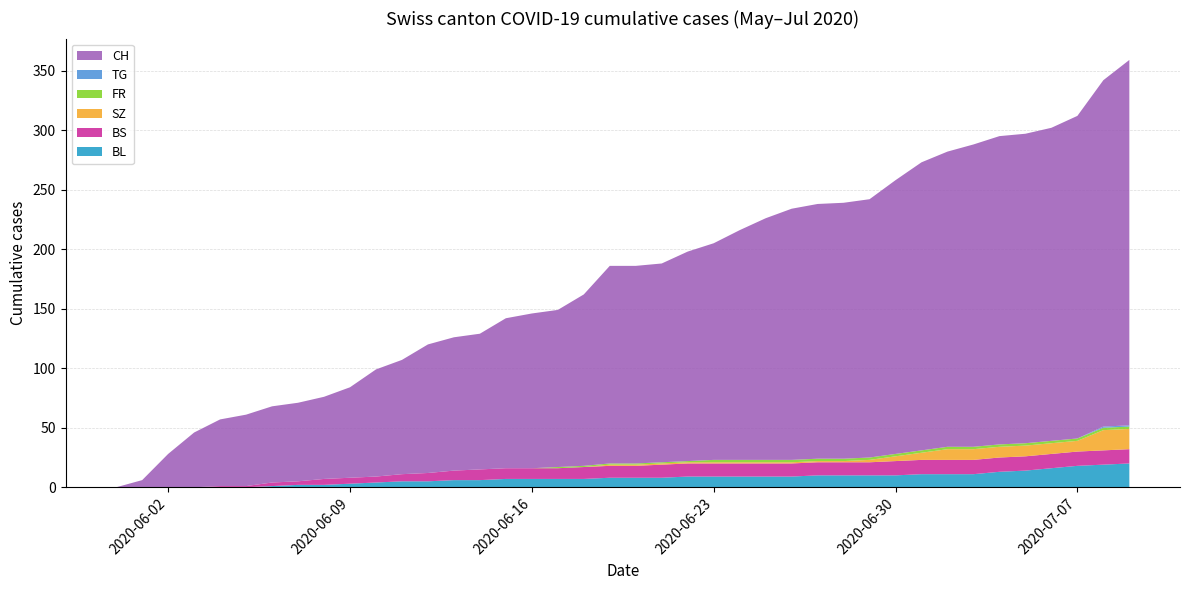

Reading left to right, list all the values displayed in this chart.

CH: 2020-05-31=0	2020-06-01=6	2020-06-02=28	2020-06-03=46	2020-06-04=56	2020-06-05=60	2020-06-06=64	2020-06-07=66	2020-06-08=69	2020-06-09=76	2020-06-10=90	2020-06-11=96	2020-06-12=108	2020-06-13=112	2020-06-14=114	2020-06-15=126	2020-06-16=130	2020-06-17=132	2020-06-18=144	2020-06-19=166	2020-06-20=166	2020-06-21=167	2020-06-22=176	2020-06-23=182	2020-06-24=193	2020-06-25=203	2020-06-26=211	2020-06-27=214	2020-06-28=215	2020-06-29=217	2020-06-30=230	2020-07-01=242	2020-07-02=248	2020-07-03=254	2020-07-04=259	2020-07-05=260	2020-07-06=263	2020-07-07=271	2020-07-08=291	2020-07-09=307
BL: 2020-05-31=0	2020-06-01=0	2020-06-02=0	2020-06-03=0	2020-06-04=0	2020-06-05=0	2020-06-06=1	2020-06-07=2	2020-06-08=2	2020-06-09=3	2020-06-10=4	2020-06-11=5	2020-06-12=5	2020-06-13=6	2020-06-14=6	2020-06-15=7	2020-06-16=7	2020-06-17=7	2020-06-18=7	2020-06-19=8	2020-06-20=8	2020-06-21=8	2020-06-22=9	2020-06-23=9	2020-06-24=9	2020-06-25=9	2020-06-26=9	2020-06-27=10	2020-06-28=10	2020-06-29=10	2020-06-30=10	2020-07-01=11	2020-07-02=11	2020-07-03=11	2020-07-04=13	2020-07-05=14	2020-07-06=16	2020-07-07=18	2020-07-08=19	2020-07-09=20
BS: 2020-05-31=0	2020-06-01=0	2020-06-02=0	2020-06-03=0	2020-06-04=1	2020-06-05=1	2020-06-06=3	2020-06-07=3	2020-06-08=5	2020-06-09=5	2020-06-10=5	2020-06-11=6	2020-06-12=7	2020-06-13=8	2020-06-14=9	2020-06-15=9	2020-06-16=9	2020-06-17=9	2020-06-18=10	2020-06-19=10	2020-06-20=10	2020-06-21=11	2020-06-22=11	2020-06-23=11	2020-06-24=11	2020-06-25=11	2020-06-26=11	2020-06-27=11	2020-06-28=11	2020-06-29=11	2020-06-30=12	2020-07-01=12	2020-07-02=12	2020-07-03=12	2020-07-04=12	2020-07-05=12	2020-07-06=12	2020-07-07=12	2020-07-08=12	2020-07-09=12
SZ: 2020-05-31=0	2020-06-01=0	2020-06-02=0	2020-06-03=0	2020-06-04=0	2020-06-05=0	2020-06-06=0	2020-06-07=0	2020-06-08=0	2020-06-09=0	2020-06-10=0	2020-06-11=0	2020-06-12=0	2020-06-13=0	2020-06-14=0	2020-06-15=0	2020-06-16=0	2020-06-17=0	2020-06-18=0	2020-06-19=1	2020-06-20=1	2020-06-21=1	2020-06-22=1	2020-06-23=1	2020-06-24=1	2020-06-25=1	2020-06-26=1	2020-06-27=1	2020-06-28=1	2020-06-29=2	2020-06-30=4	2020-07-01=6	2020-07-02=9	2020-07-03=9	2020-07-04=9	2020-07-05=9	2020-07-06=9	2020-07-07=9	2020-07-08=17	2020-07-09=17
FR: 2020-05-31=0	2020-06-01=0	2020-06-02=0	2020-06-03=0	2020-06-04=0	2020-06-05=0	2020-06-06=0	2020-06-07=0	2020-06-08=0	2020-06-09=0	2020-06-10=0	2020-06-11=0	2020-06-12=0	2020-06-13=0	2020-06-14=0	2020-06-15=0	2020-06-16=0	2020-06-17=1	2020-06-18=1	2020-06-19=1	2020-06-20=1	2020-06-21=1	2020-06-22=1	2020-06-23=2	2020-06-24=2	2020-06-25=2	2020-06-26=2	2020-06-27=2	2020-06-28=2	2020-06-29=2	2020-06-30=2	2020-07-01=2	2020-07-02=2	2020-07-03=2	2020-07-04=2	2020-07-05=2	2020-07-06=2	2020-07-07=2	2020-07-08=2	2020-07-09=2
TG: 2020-05-31=0	2020-06-01=0	2020-06-02=0	2020-06-03=0	2020-06-04=0	2020-06-05=0	2020-06-06=0	2020-06-07=0	2020-06-08=0	2020-06-09=0	2020-06-10=0	2020-06-11=0	2020-06-12=0	2020-06-13=0	2020-06-14=0	2020-06-15=0	2020-06-16=0	2020-06-17=0	2020-06-18=0	2020-06-19=0	2020-06-20=0	2020-06-21=0	2020-06-22=0	2020-06-23=0	2020-06-24=0	2020-06-25=0	2020-06-26=0	2020-06-27=0	2020-06-28=0	2020-06-29=0	2020-06-30=0	2020-07-01=0	2020-07-02=0	2020-07-03=0	2020-07-04=0	2020-07-05=0	2020-07-06=0	2020-07-07=0	2020-07-08=1	2020-07-09=1